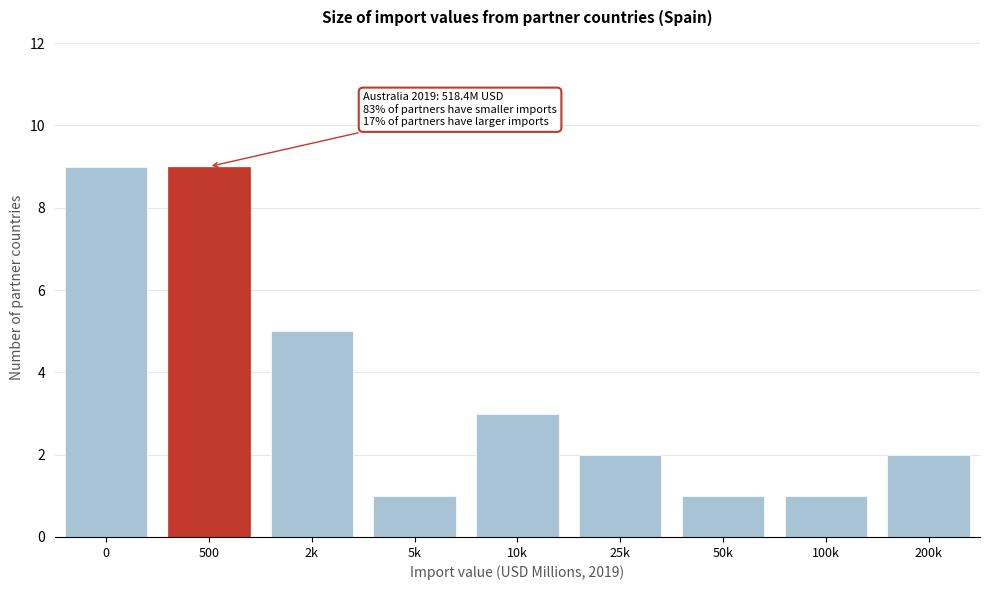

Reading left to right, extract all data points from this chart.

9	9	5	1	3	2	1	1	2